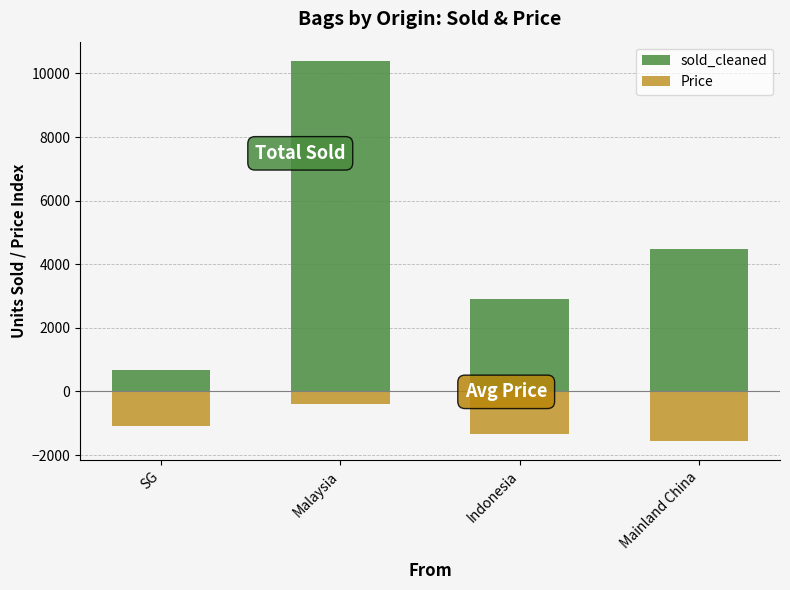

What value does the sold_cleaned series have at Malaysia?

10400.0